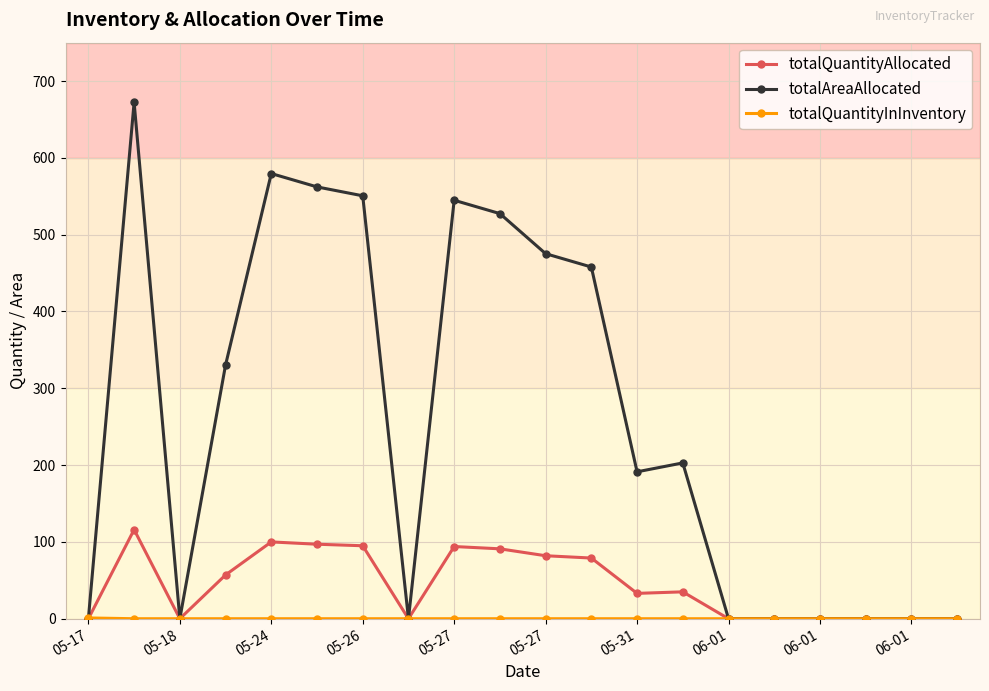

What is the maximum value shown in the chart?

672.3